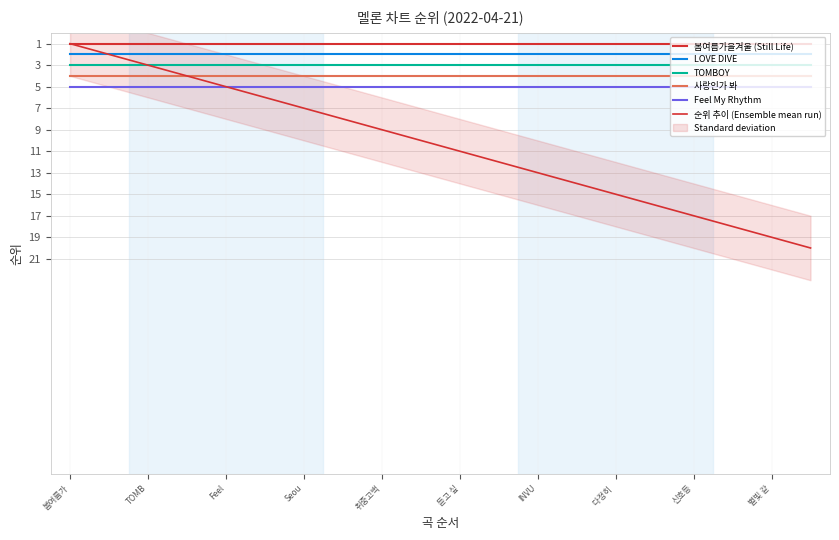

What is the label of the 2nd point from the left?

TOMB